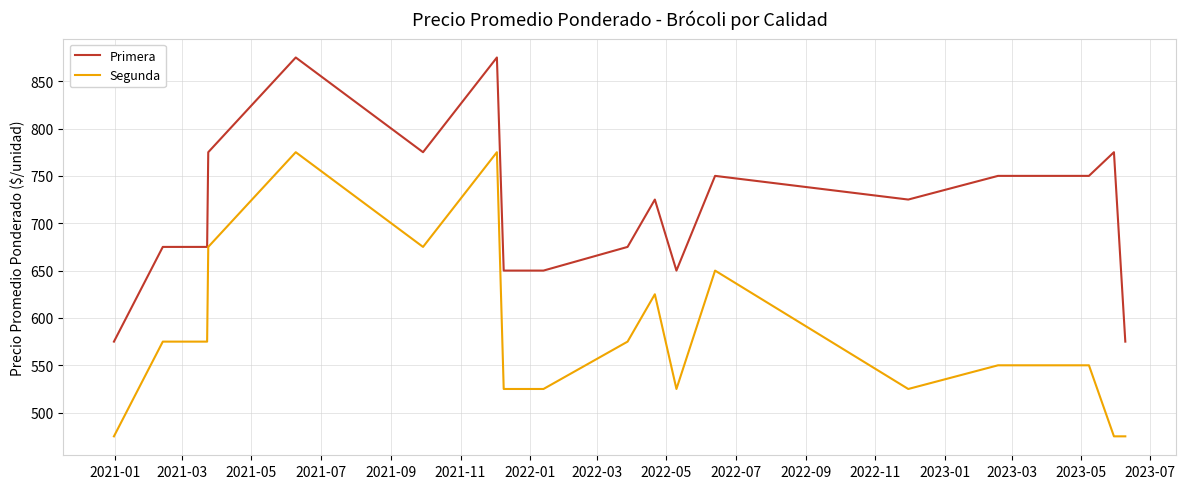

True or false: Primera and Segunda cross at least once.

False